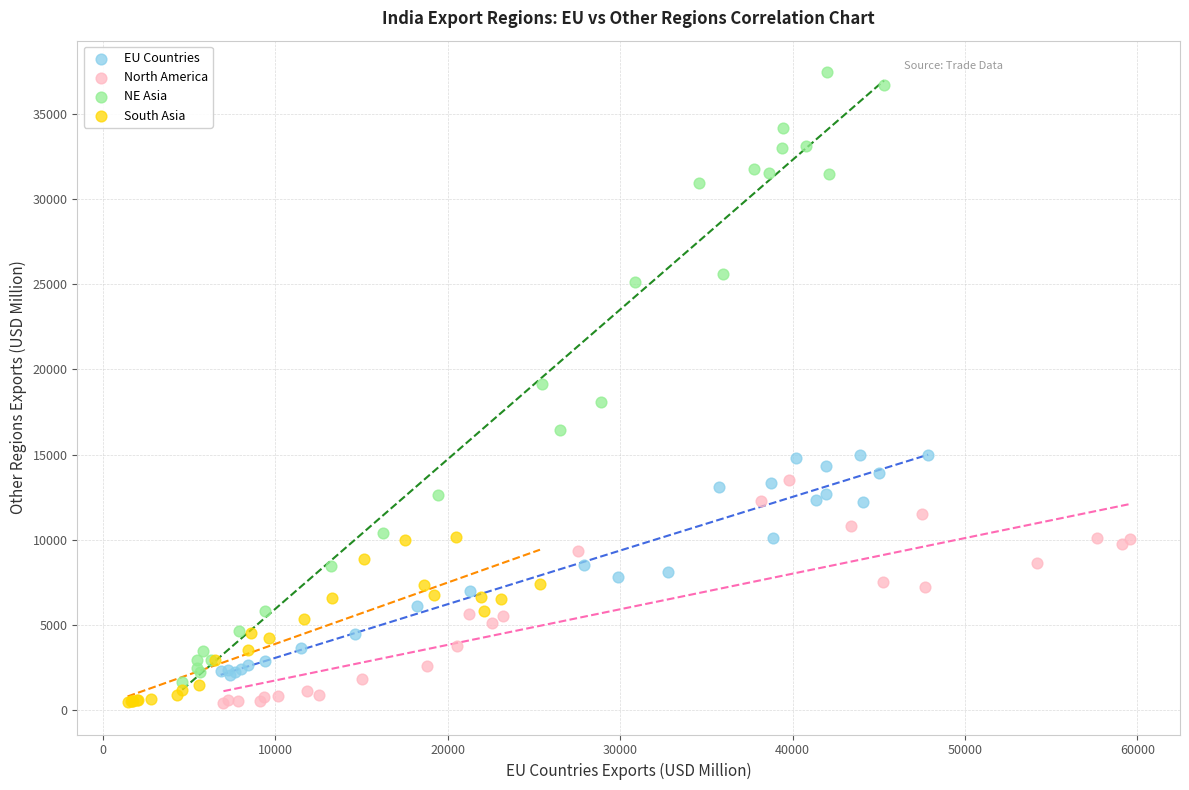

Which series contains the highest Y value?

NE Asia